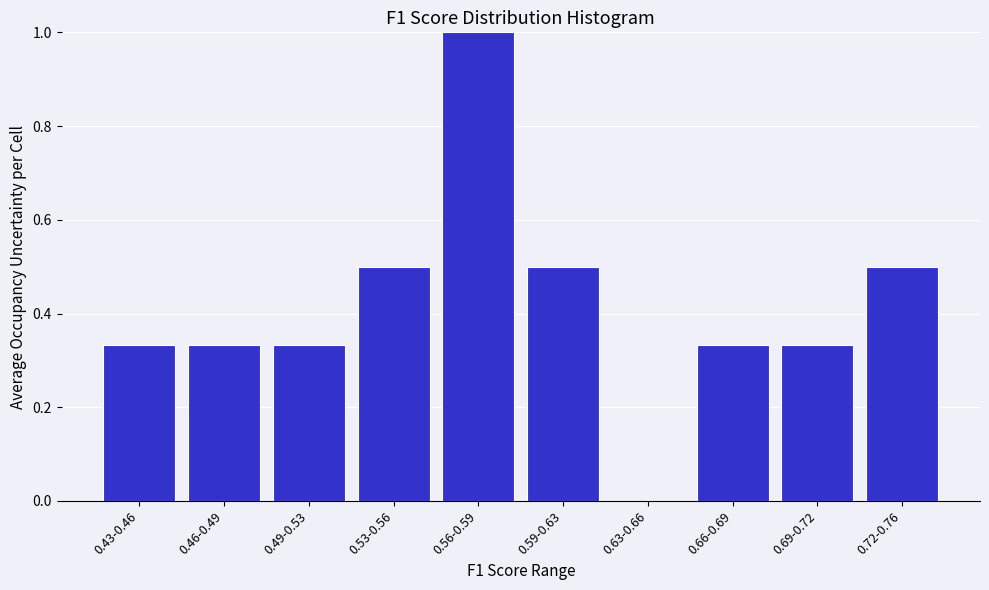

What is the sum of the values at 0.66-0.69 and 0.69-0.72?

0.7